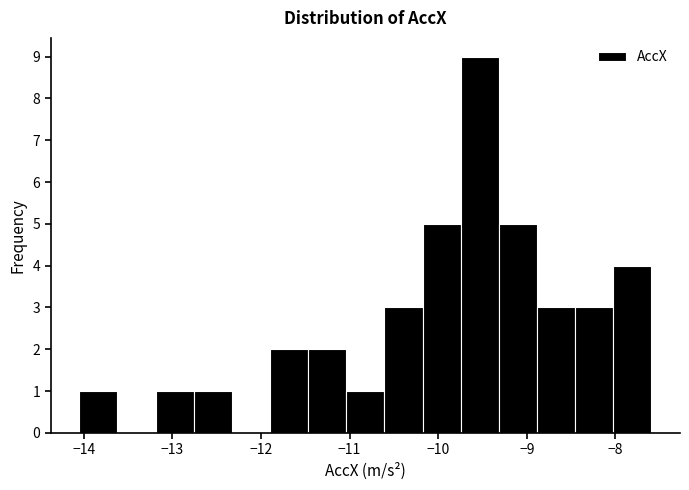

Reading left to right, transcribe this chart: for each bar, give the range it covers on the x-axis and its height. Neither the bar edges nor the heights are printed on the chart, so give them approximately, as read against the axes.

-14.0 to -13.6: 1
-13.6 to -13.2: 0
-13.2 to -12.8: 1
-12.8 to -12.3: 1
-12.3 to -11.9: 0
-11.9 to -11.5: 2
-11.5 to -11.0: 2
-11.0 to -10.6: 1
-10.6 to -10.2: 3
-10.2 to -9.7: 5
-9.7 to -9.3: 9
-9.3 to -8.9: 5
-8.9 to -8.5: 3
-8.5 to -8.0: 3
-8.0 to -7.6: 4